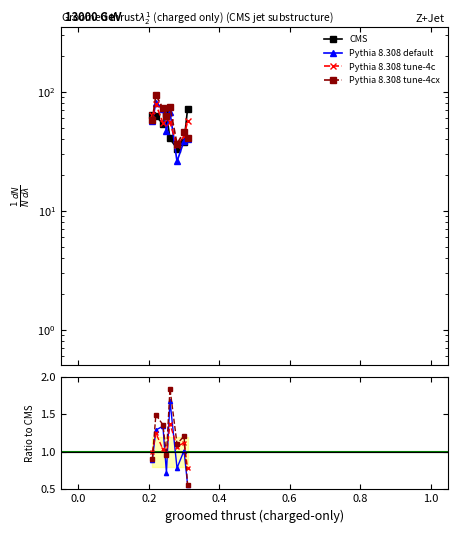

How many times do Pythia 8.308 default and Pythia 8.308 tune-4c cross each other?

4